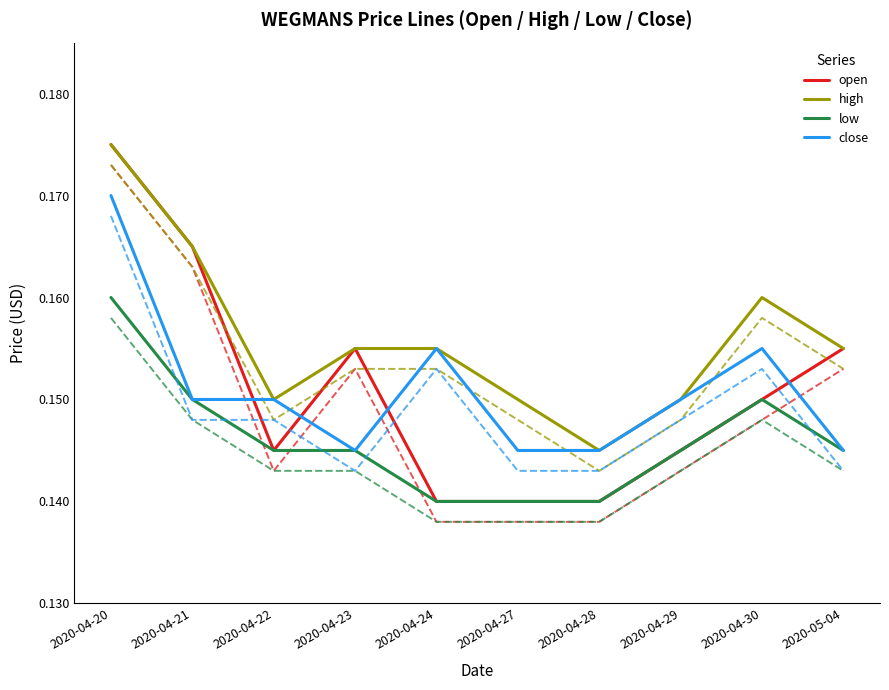

Reading left to right, list all the values displayed in this chart.

open: 2020-04-20=0.2	2020-04-21=0.2	2020-04-22=0.1	2020-04-23=0.2	2020-04-24=0.1	2020-04-27=0.1	2020-04-28=0.1	2020-04-29=0.1	2020-04-30=0.1	2020-05-04=0.2
high: 2020-04-20=0.2	2020-04-21=0.2	2020-04-22=0.1	2020-04-23=0.2	2020-04-24=0.2	2020-04-27=0.1	2020-04-28=0.1	2020-04-29=0.1	2020-04-30=0.2	2020-05-04=0.2
low: 2020-04-20=0.2	2020-04-21=0.1	2020-04-22=0.1	2020-04-23=0.1	2020-04-24=0.1	2020-04-27=0.1	2020-04-28=0.1	2020-04-29=0.1	2020-04-30=0.1	2020-05-04=0.1
close: 2020-04-20=0.2	2020-04-21=0.1	2020-04-22=0.1	2020-04-23=0.1	2020-04-24=0.2	2020-04-27=0.1	2020-04-28=0.1	2020-04-29=0.1	2020-04-30=0.2	2020-05-04=0.1